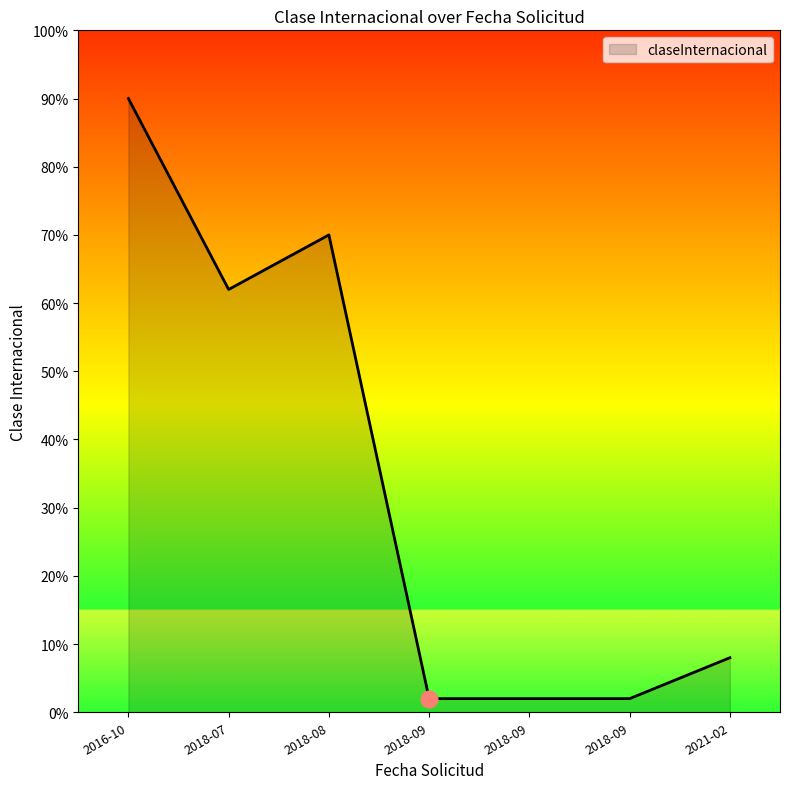

Rank the categories by value from highest to lowest.

2016-10-04, 2018-08-03, 2018-07-17, 2021-02-26, 2018-09-12, 2018-09-12, 2018-09-12